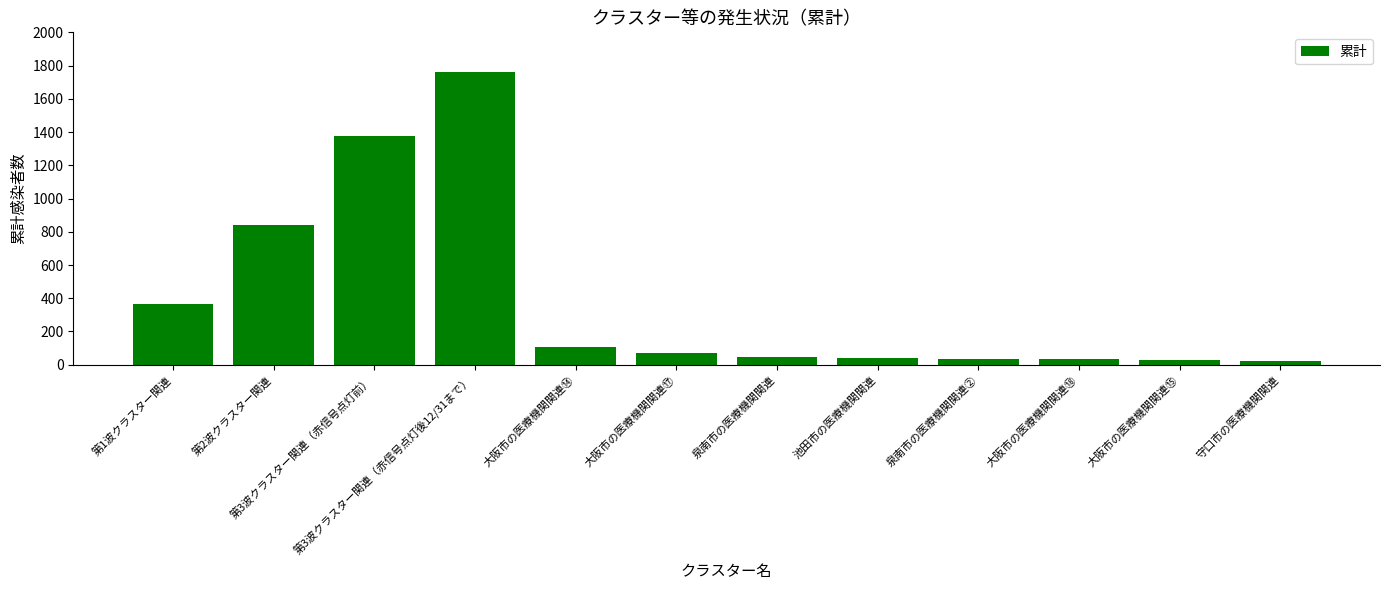

The value at 第3波クラスター関連（赤信号点灯後12/31まで） is 802. True or false?

False